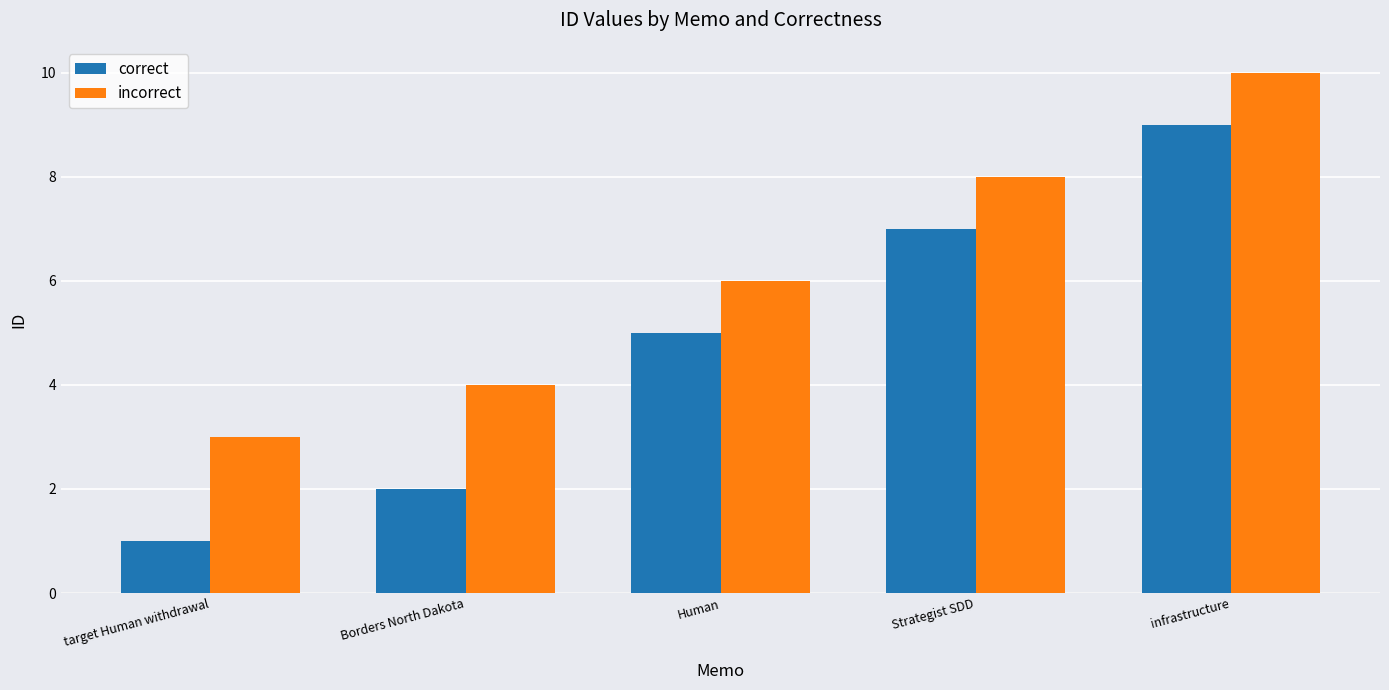

Which series has the widest spread of values?

correct